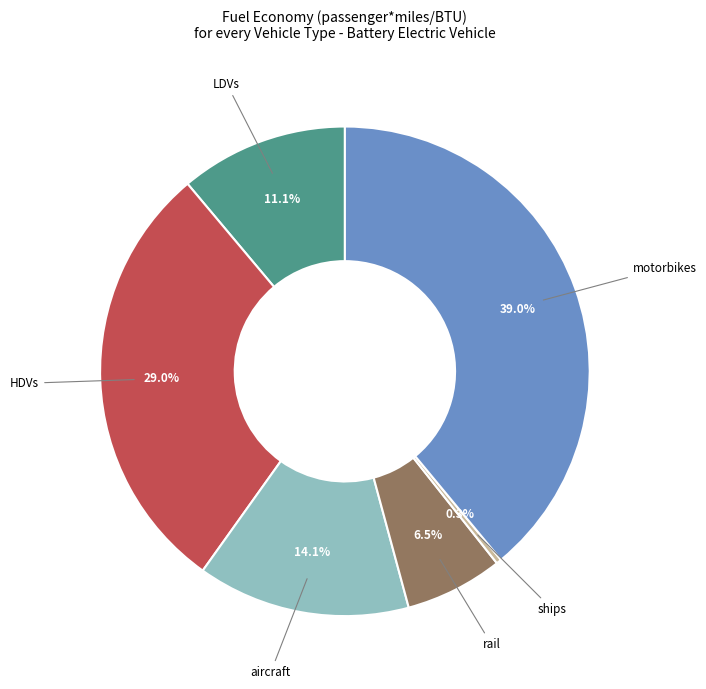

Is there a majority slice in this chart?

No